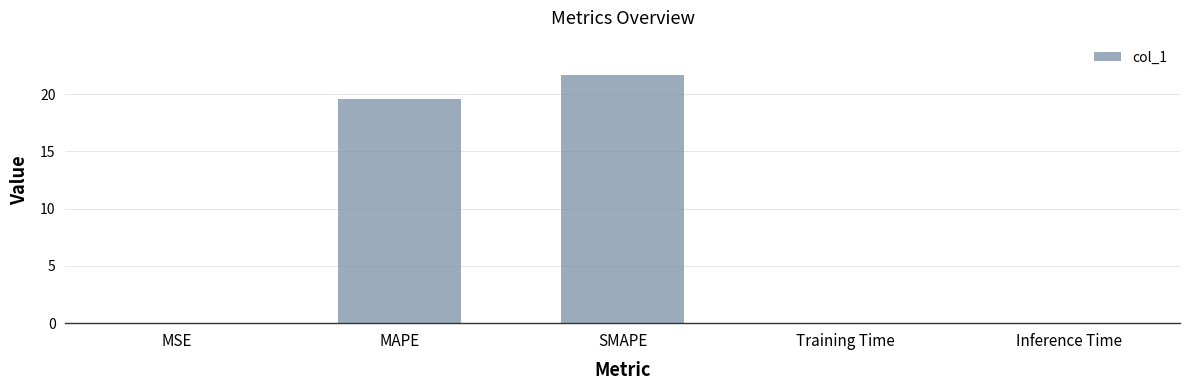

What is the change in value from MAPE to SMAPE?

+2.1